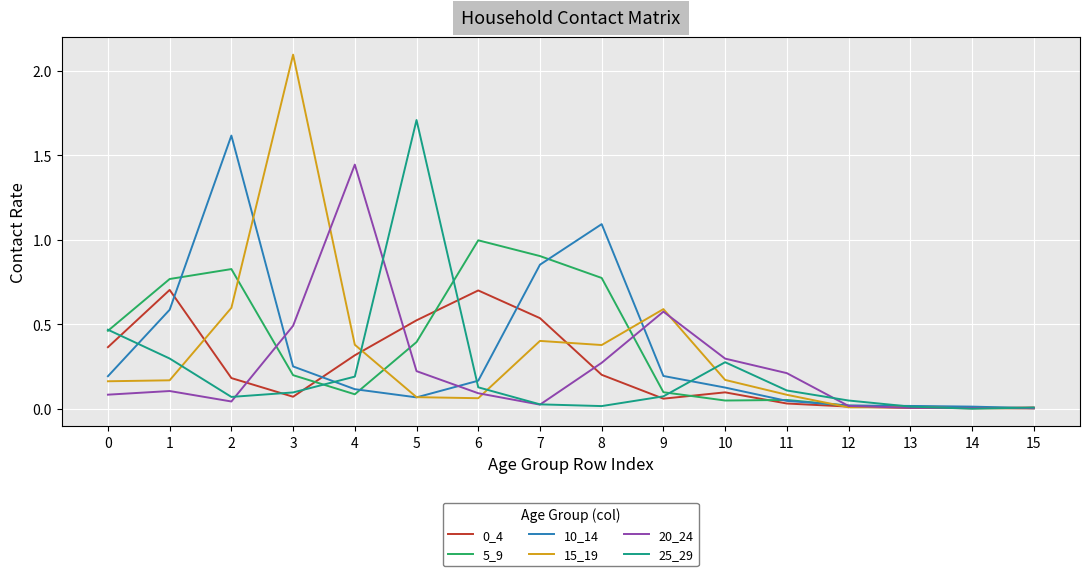

At which category is the sum across all series the highest?

2